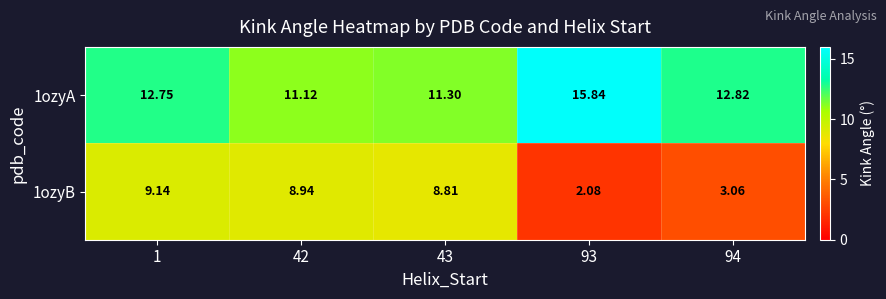

How many values in the 1ozyB series are below 8?

2